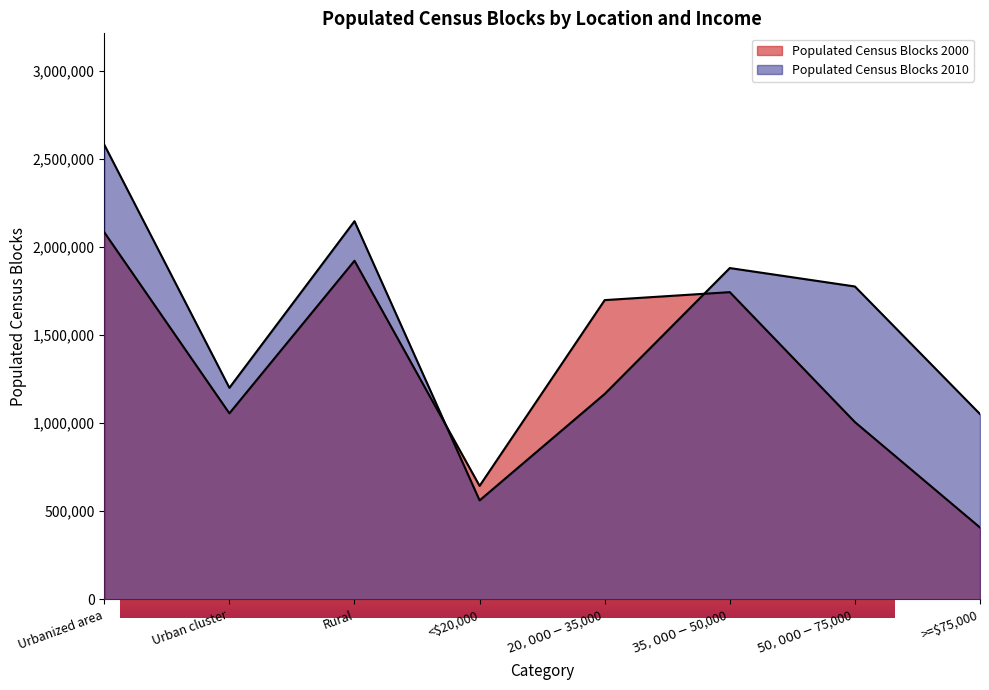

How many values are below 1775847?

4